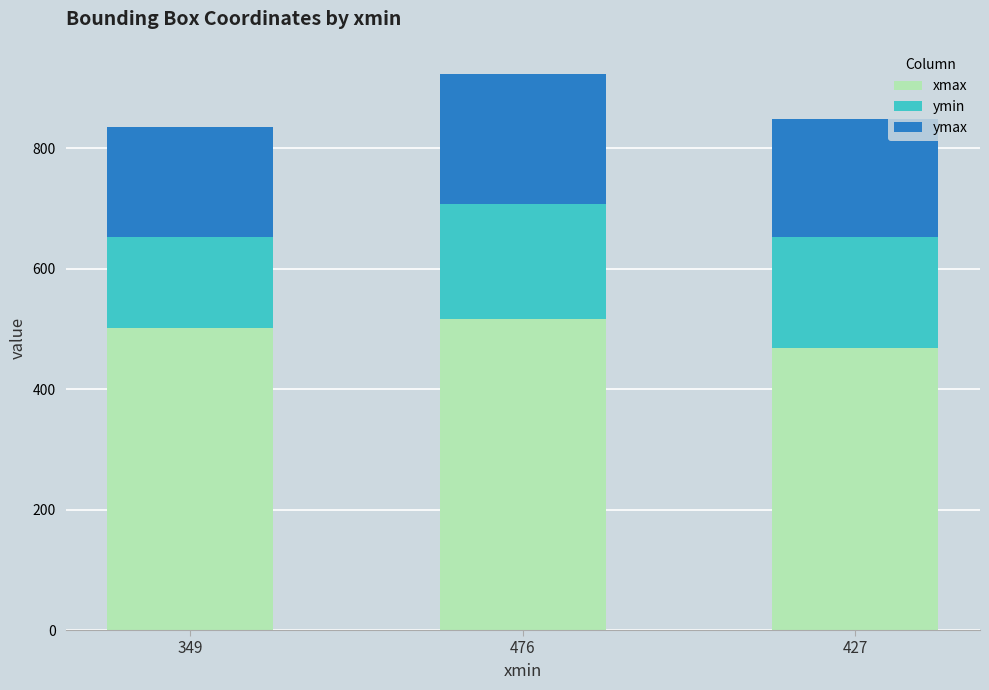

At which label does xmax reach its minimum?

427